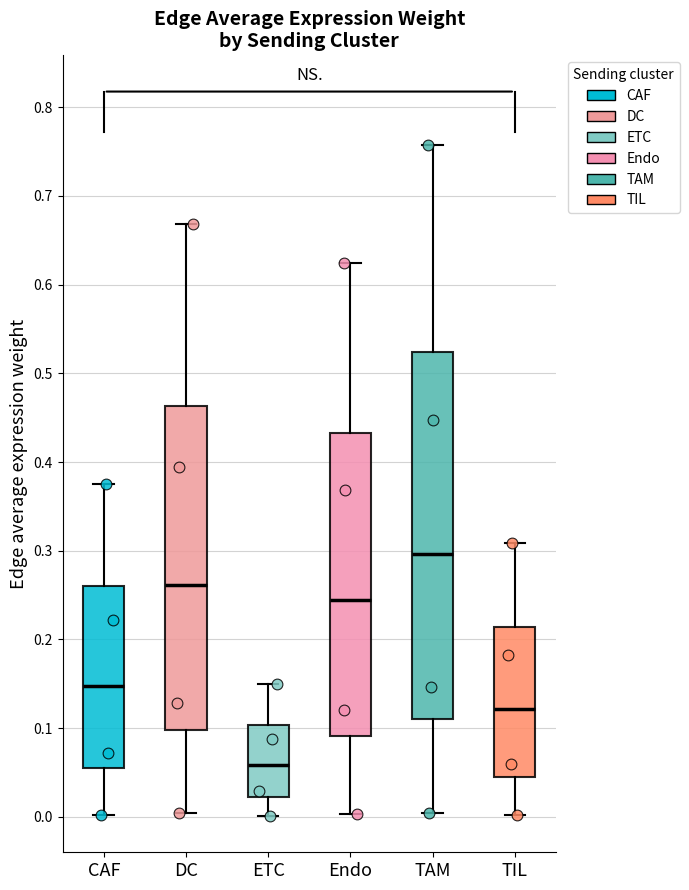

Reading left to right, transcribe this box plot: for each box, give where its median line is, the range the box spans, and where its two whiskers end, as read against the y-axis. The values are not printed on the chart, so give them approximately, as read against the axis.

CAF: median 0.15, box 0.05 to 0.26, whiskers 0.00 to 0.38
DC: median 0.26, box 0.10 to 0.46, whiskers 0.00 to 0.67
ETC: median 0.06, box 0.02 to 0.10, whiskers 0.00 to 0.15
Endo: median 0.24, box 0.09 to 0.43, whiskers 0.00 to 0.62
TAM: median 0.30, box 0.11 to 0.52, whiskers 0.00 to 0.76
TIL: median 0.12, box 0.05 to 0.21, whiskers 0.00 to 0.31